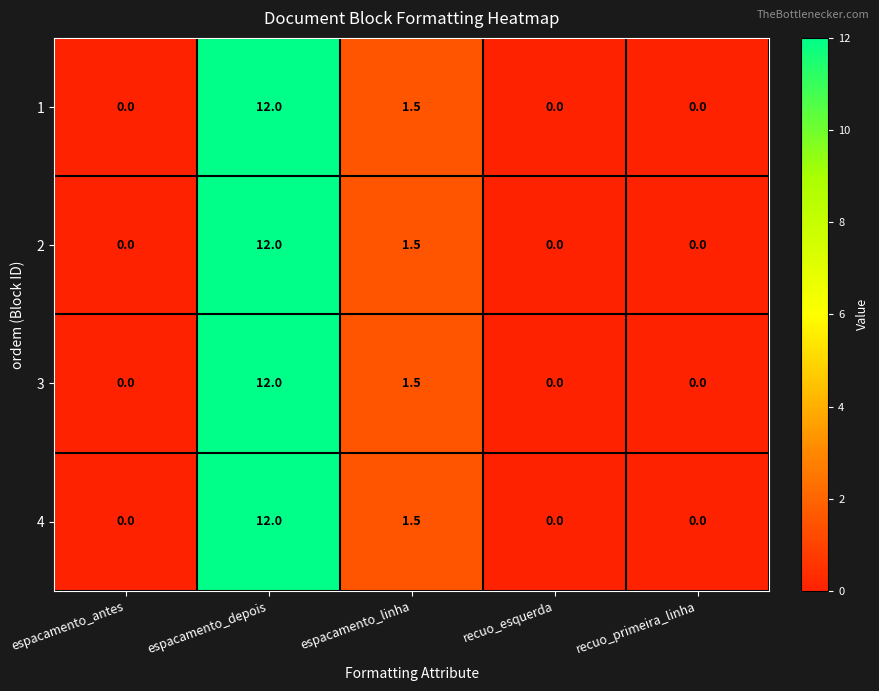

How many categories are shown in the chart?

5